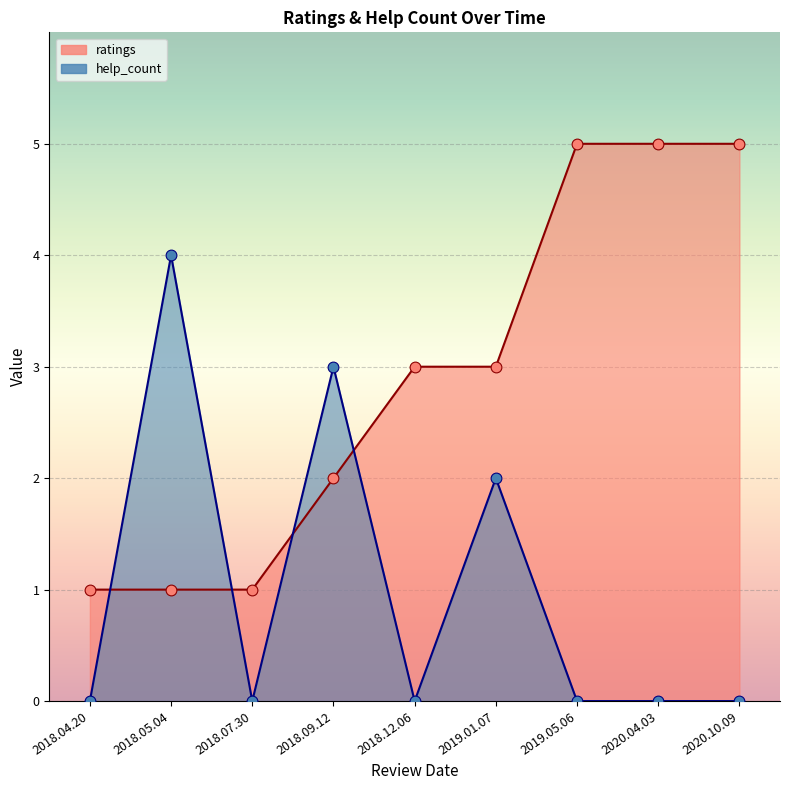

Which series has the widest spread of Y values?

ratings